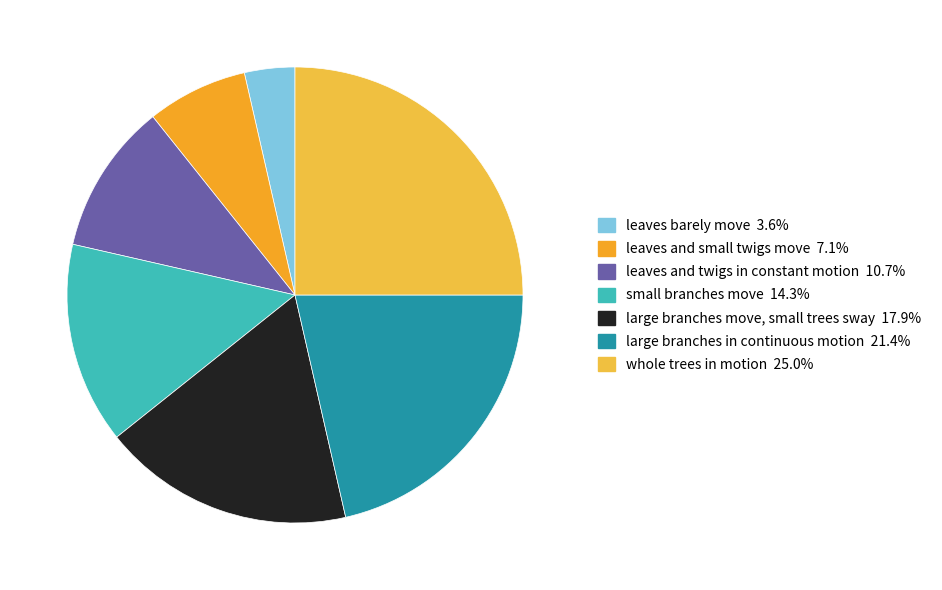

To the nearest percent, what portion does large branches in continuous motion represent?

21%